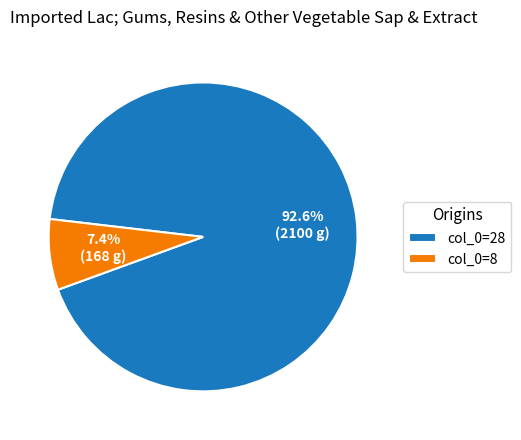

Which category has the biggest portion of the pie?

col_0=28